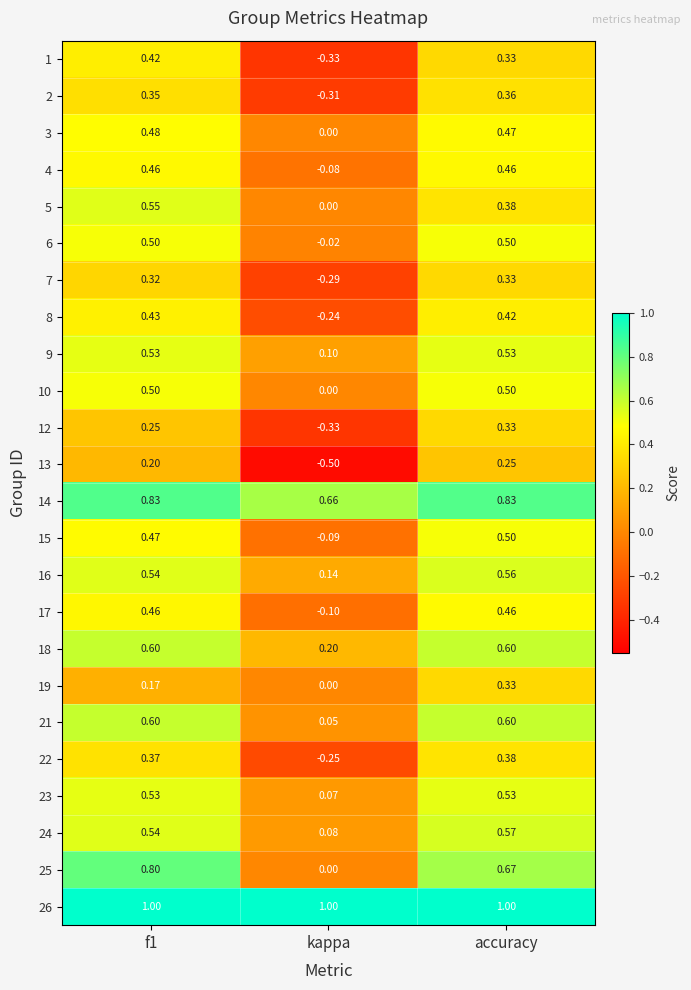

Is the value of 8 at accuracy greater than the value of 17 at f1?

No